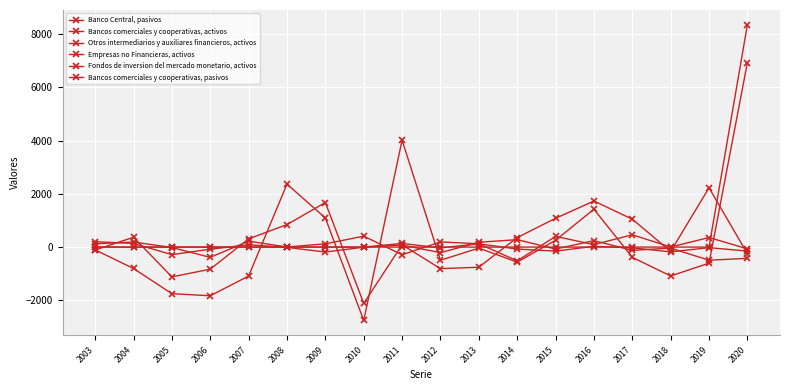

Is it true that Fondos de inversion del mercado monetario, activos equals 0 at 2010?

True